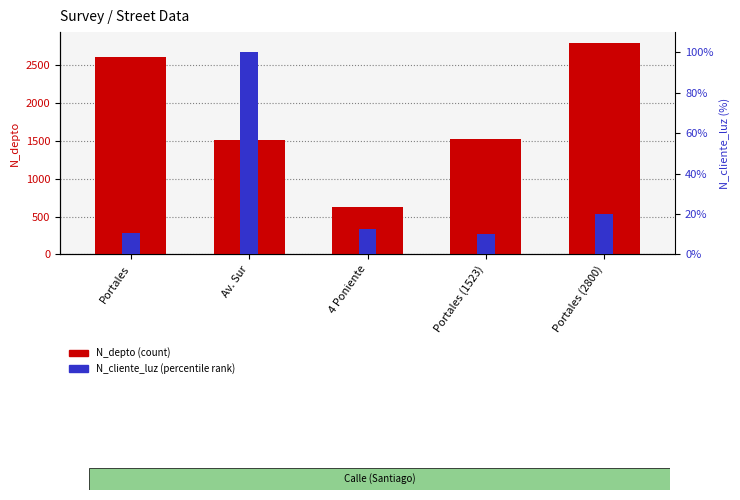

At which category is the sum across all series the highest?

Portales (2800)